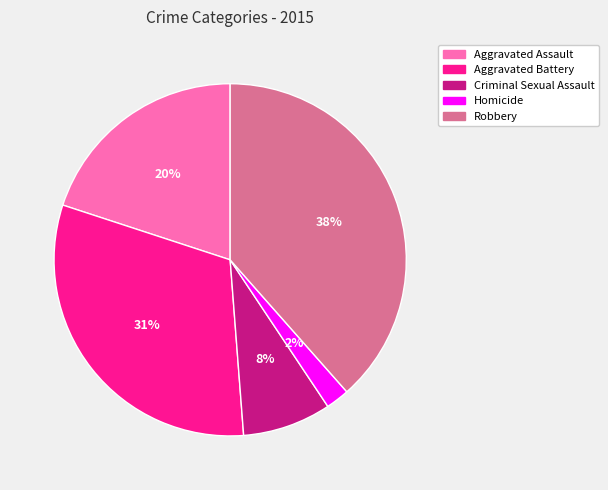

What percentage is the Robbery slice, to the nearest percent?

38%